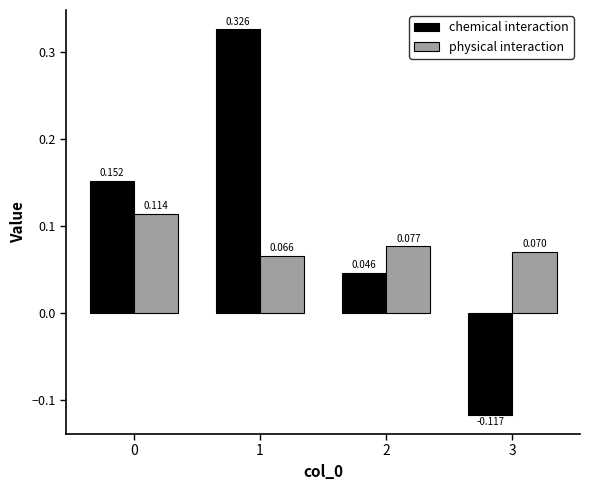

List the series in order of their peak value, highest first.

chemical interaction, physical interaction